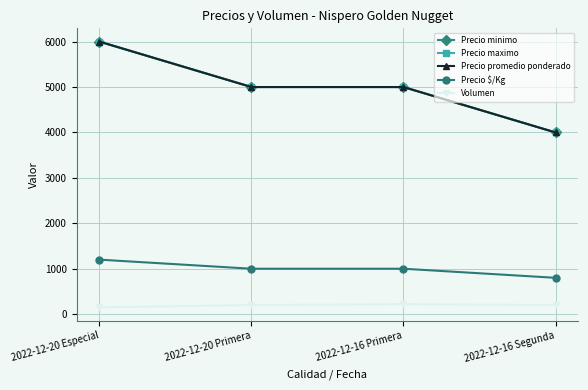

Count the Volumen values in the range 200 to 220.

3